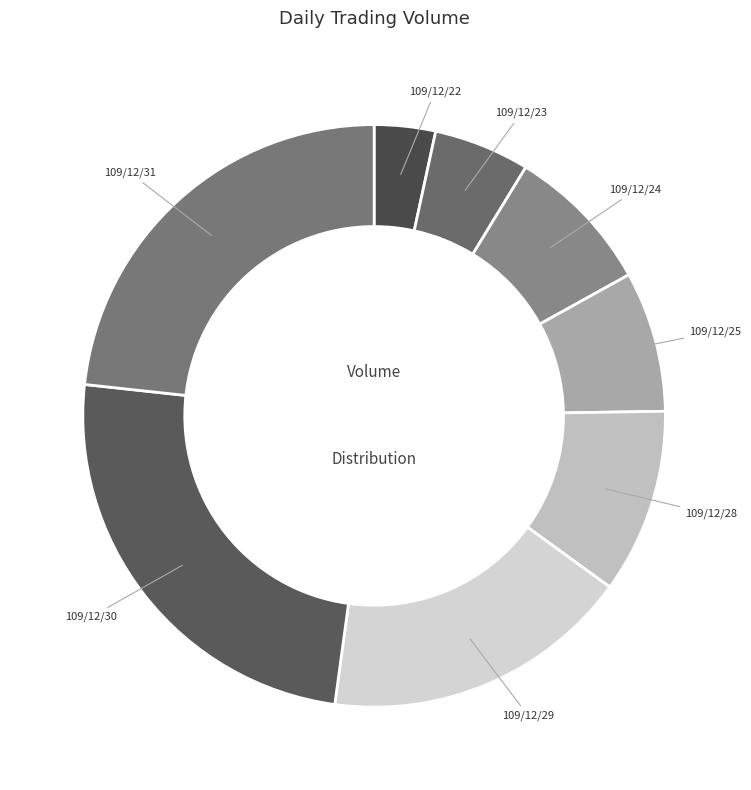

Approximately how many times larger is the value at 109/12/24 compared to 109/12/28?

0.8